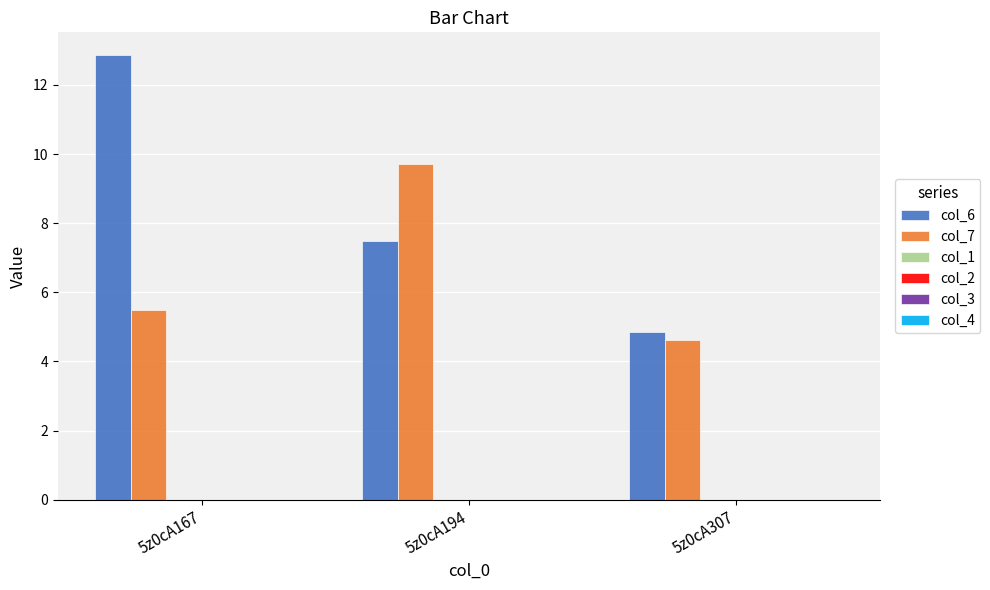

Which series has the widest spread of values?

col_6